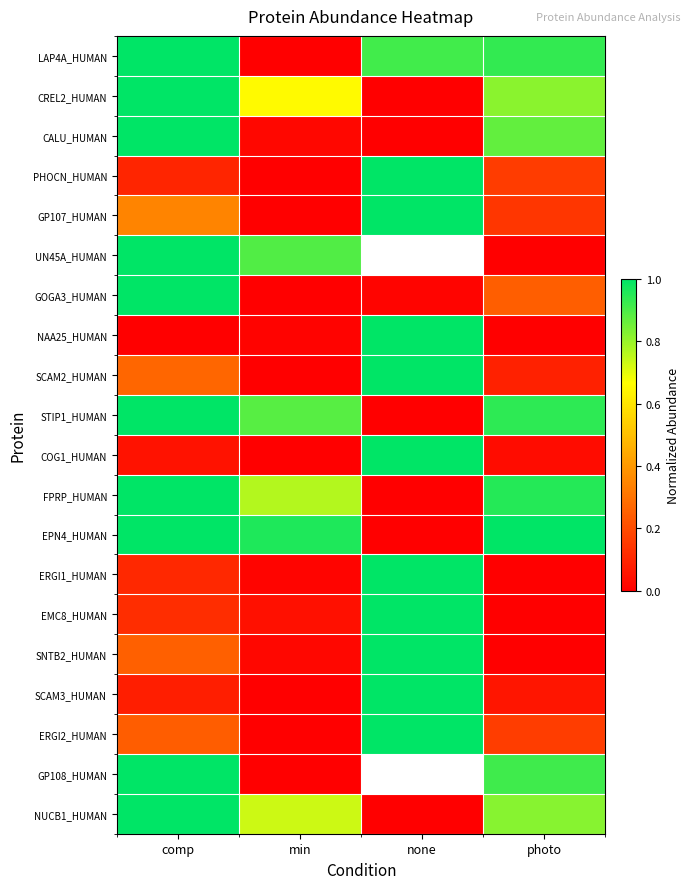

What is the total value across all series at comp?

11.6